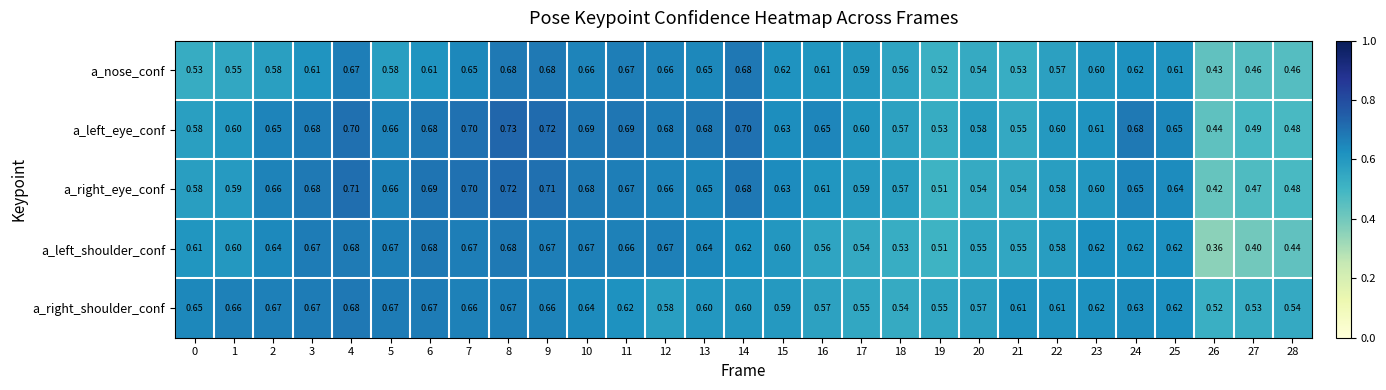

What is the total value across all series at 25?

3.1